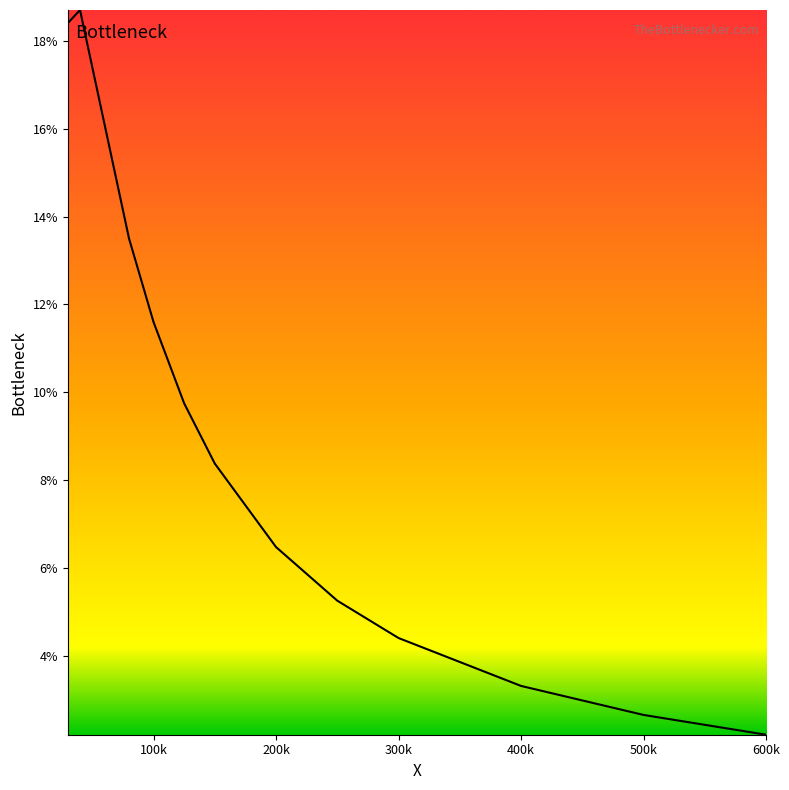

What is the maximum value shown in the chart?

0.2